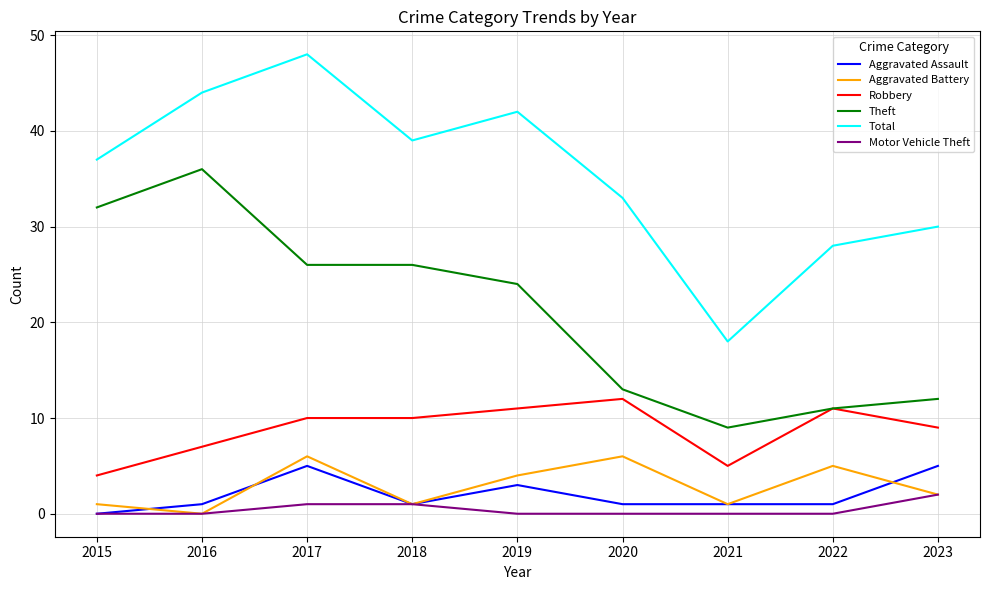

True or false: Aggravated Battery and Robbery cross at least once.

False